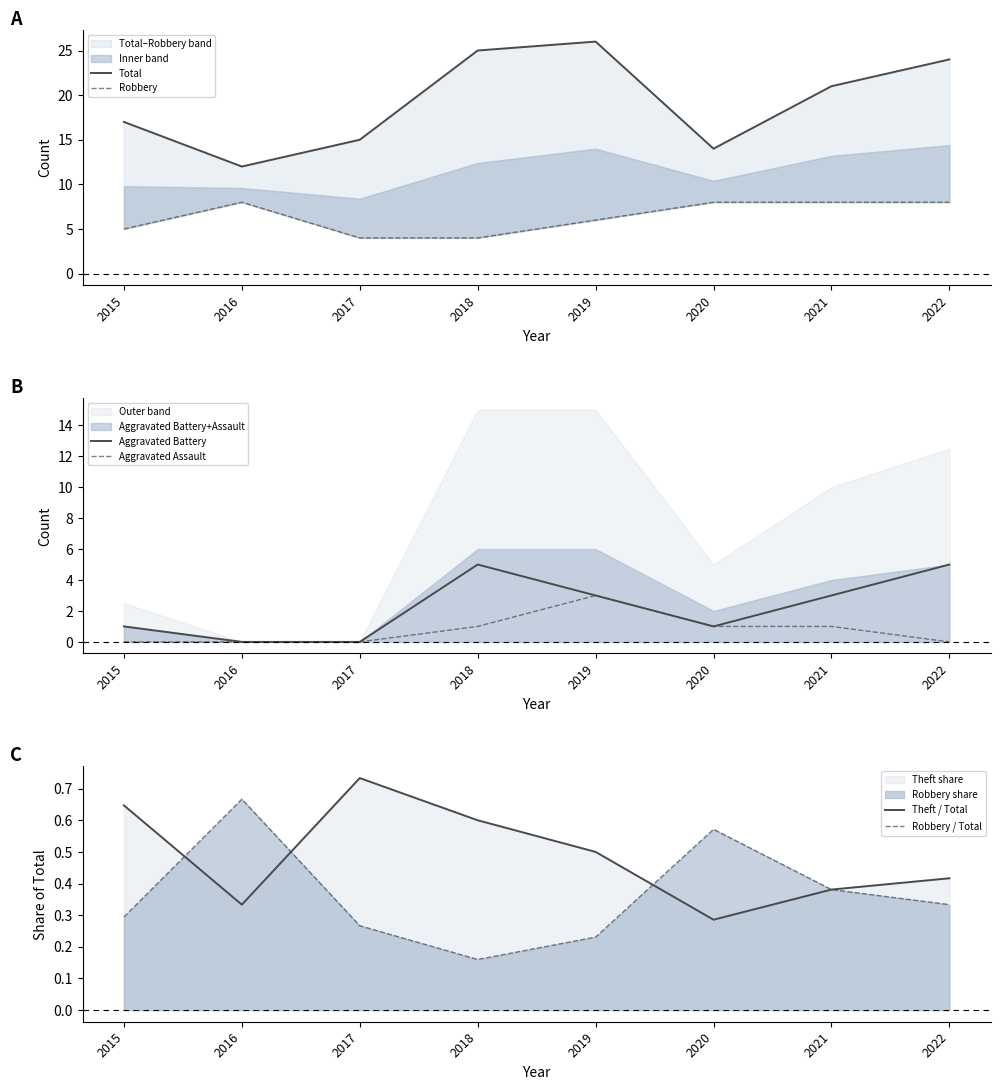

Which has a higher value, 2015 or 2017?

2015